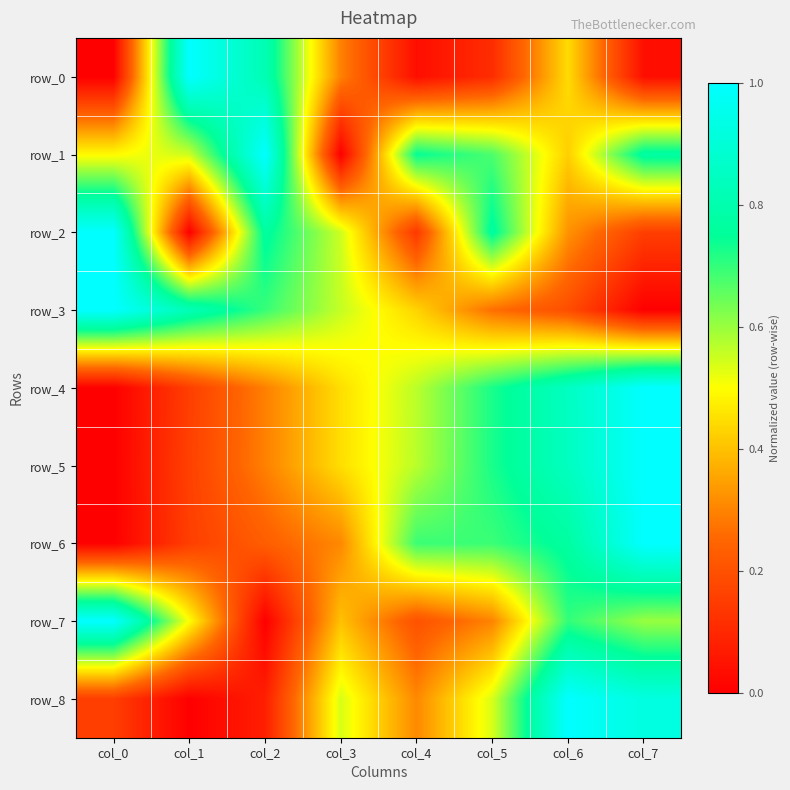

How many values in row_7 are above zero?

7